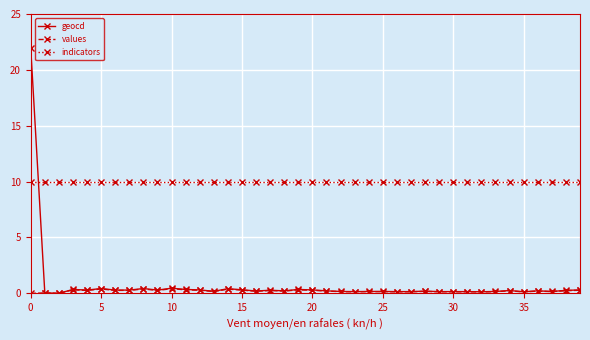

What is the highest value of the indicators series?

10.0